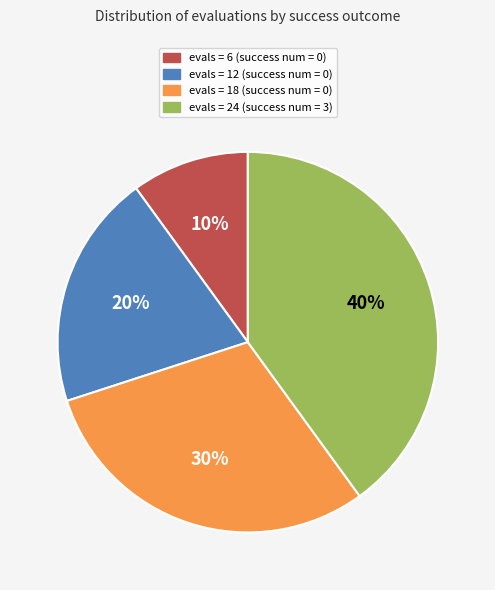

Does evals = 18 (success num = 0) account for over 50% of the chart?

No